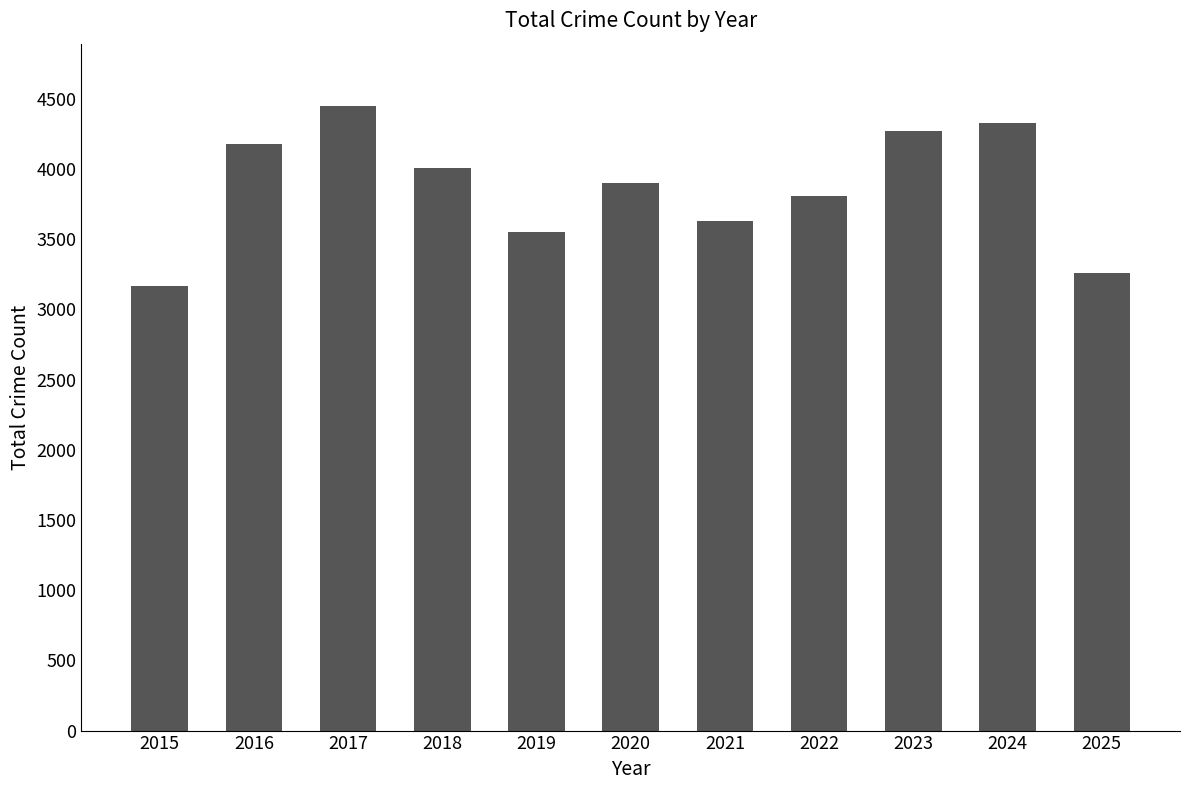

Count the number of data series in this chart.

1